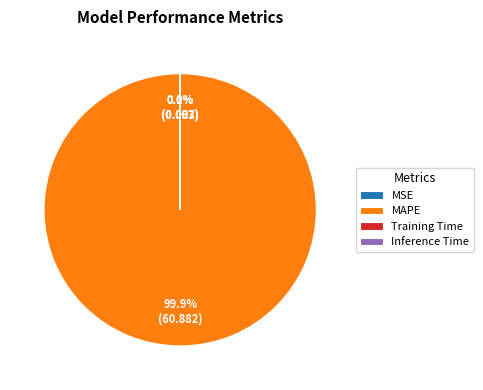

How much of the chart is everything except MAPE?

0.1%